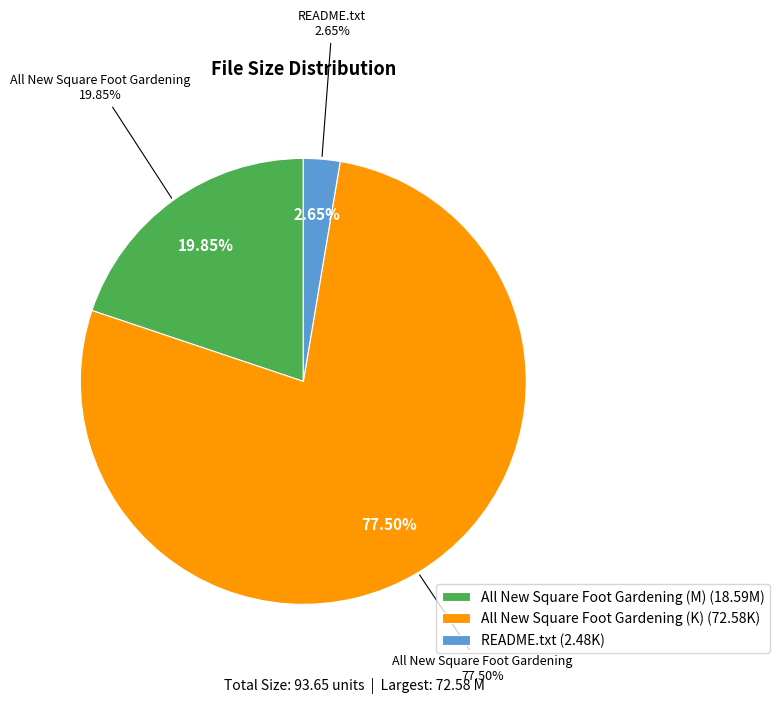

Does All New Square Foot Gardening (K) account for over 50% of the chart?

Yes